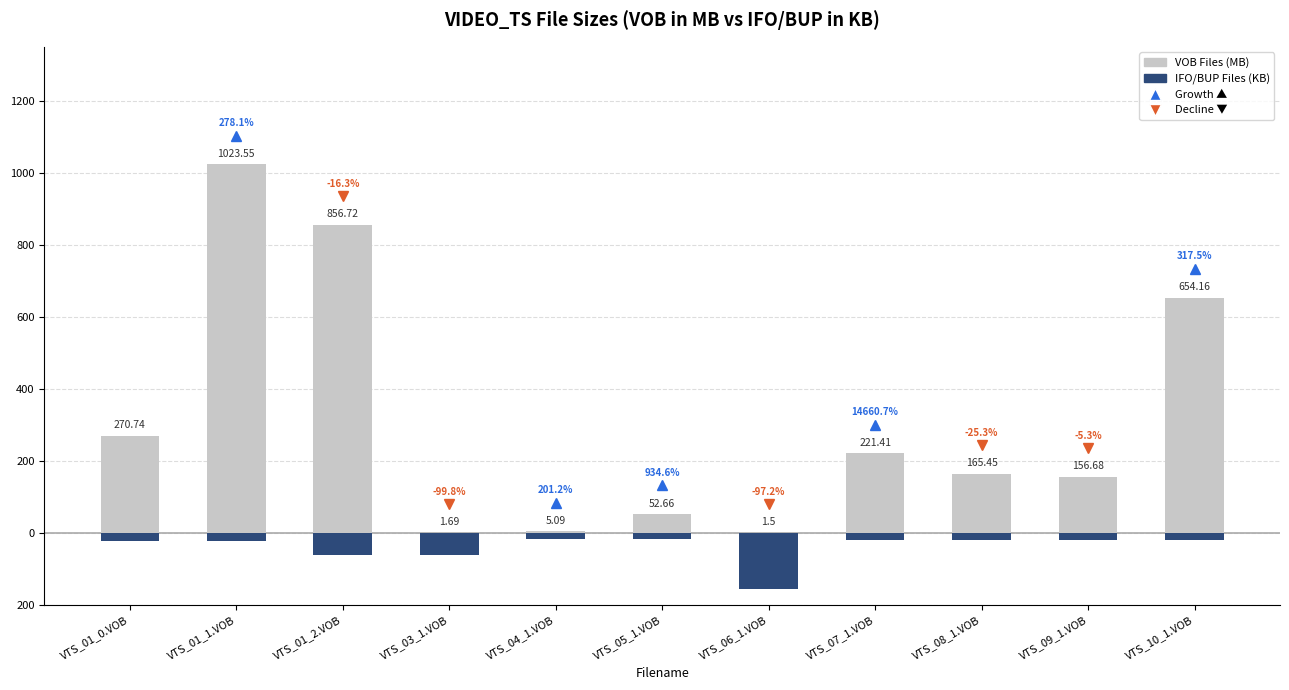

At which category is the sum across all series the highest?

VTS_01_1.VOB